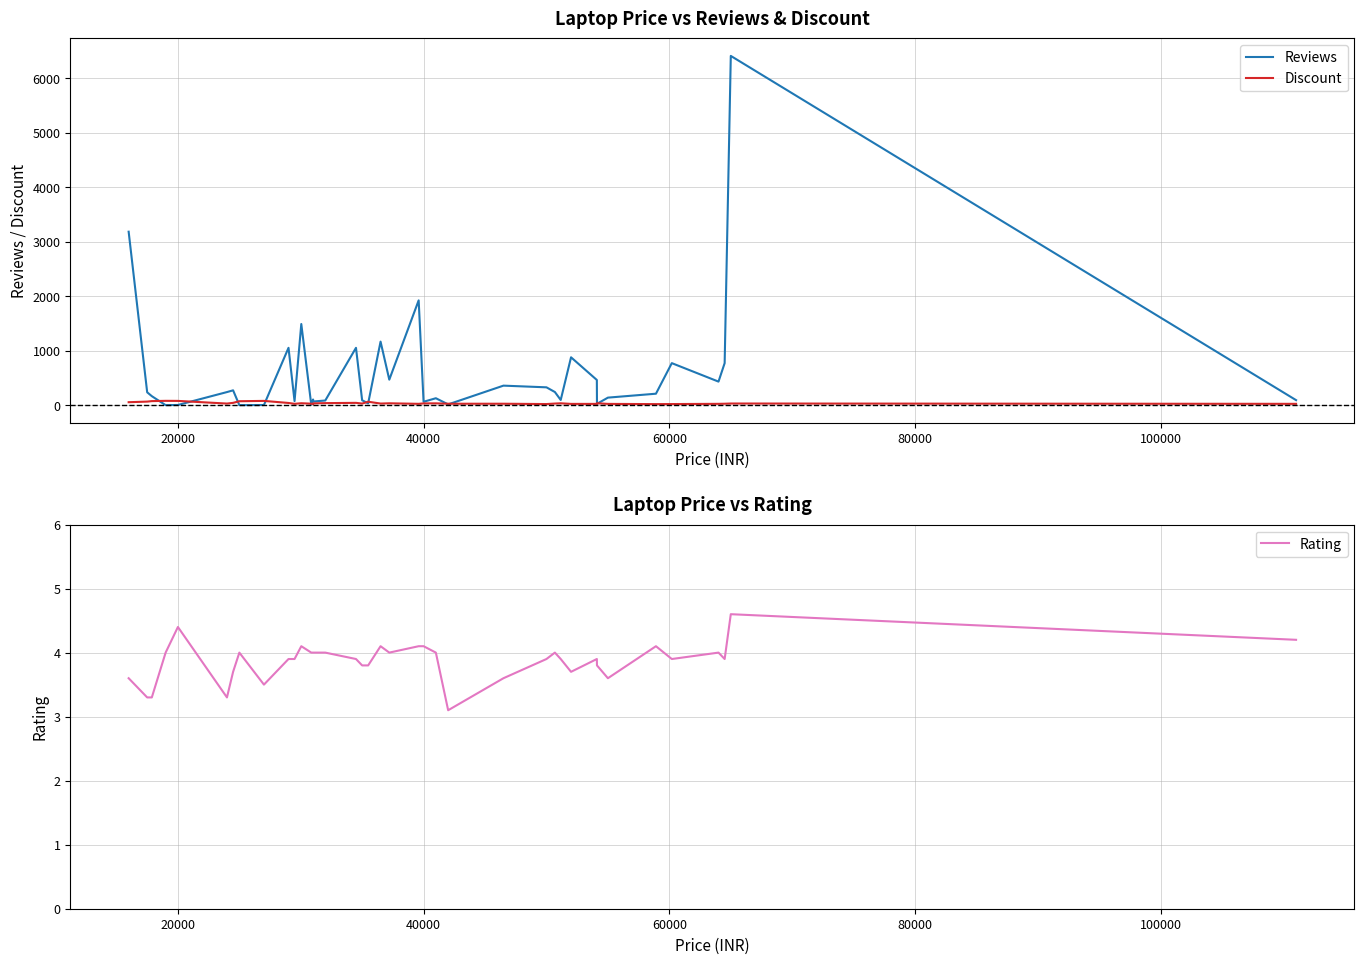

What is the difference between the maximum and minimum values in the Reviews series?

6409